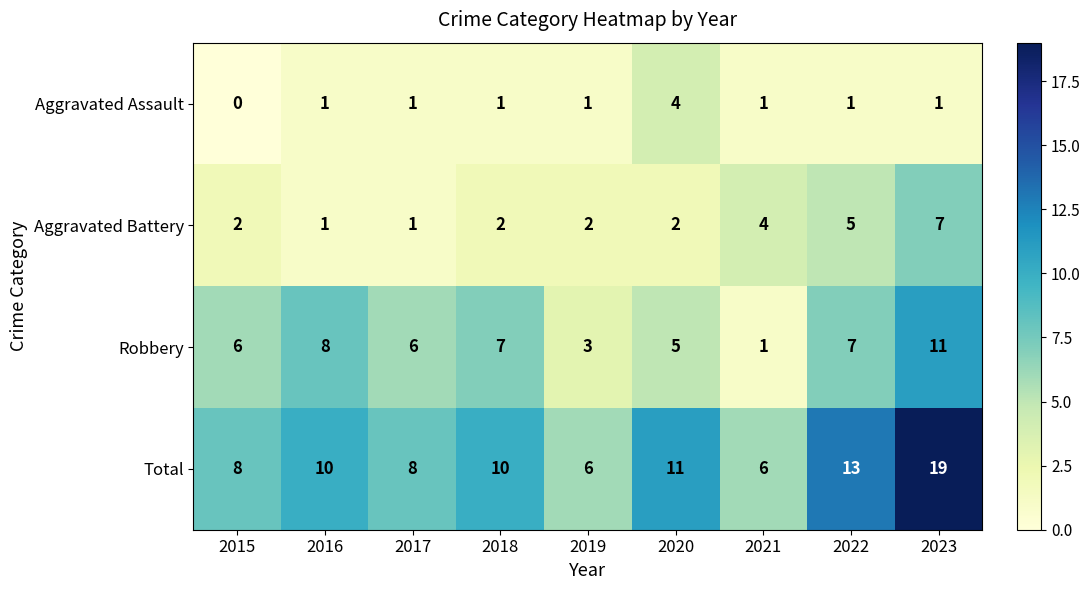

What is the approximate value of Total at 2020, to the nearest 5?

10